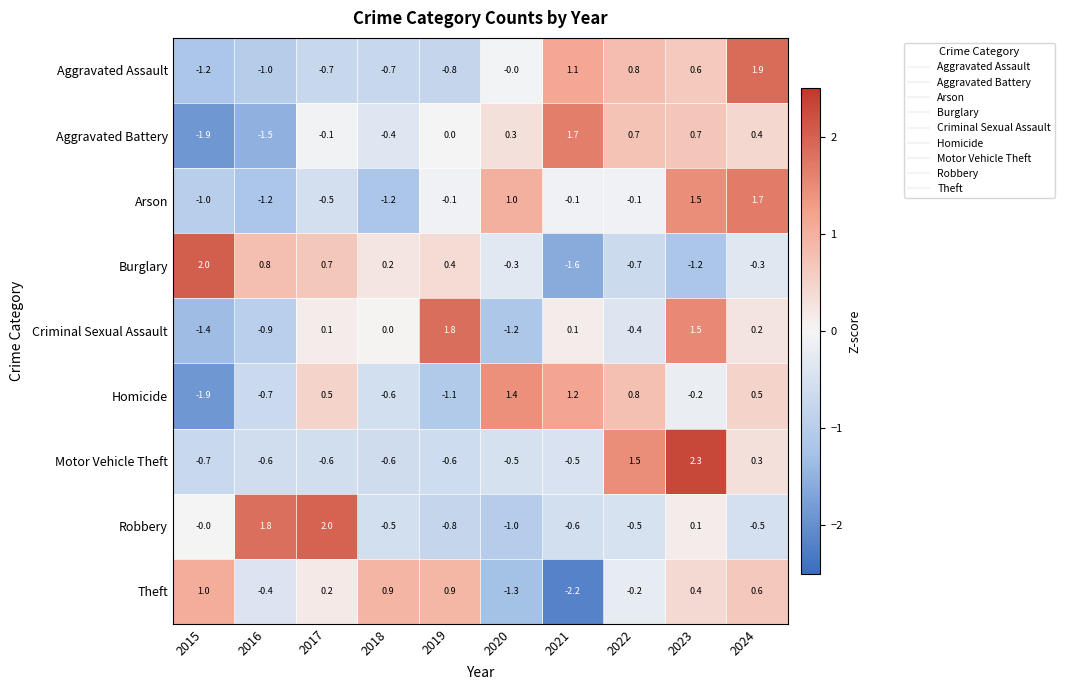

What is the maximum value shown in the chart?

2.3